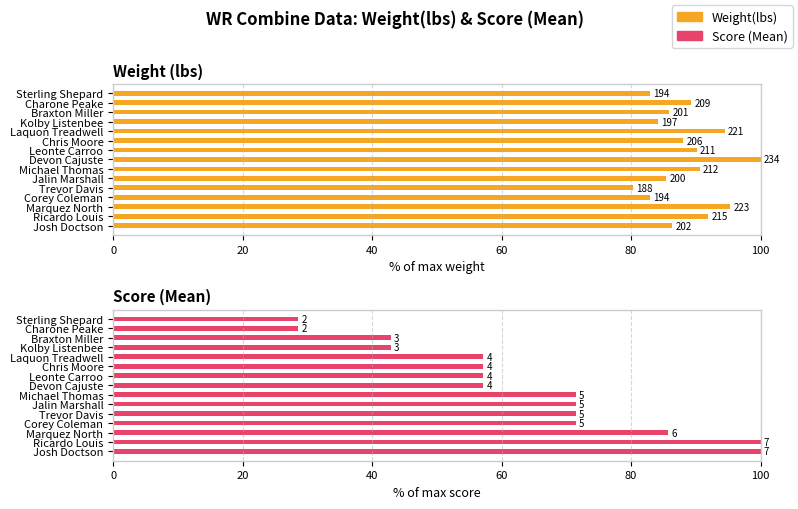

How many distinct data groups are displayed?

2